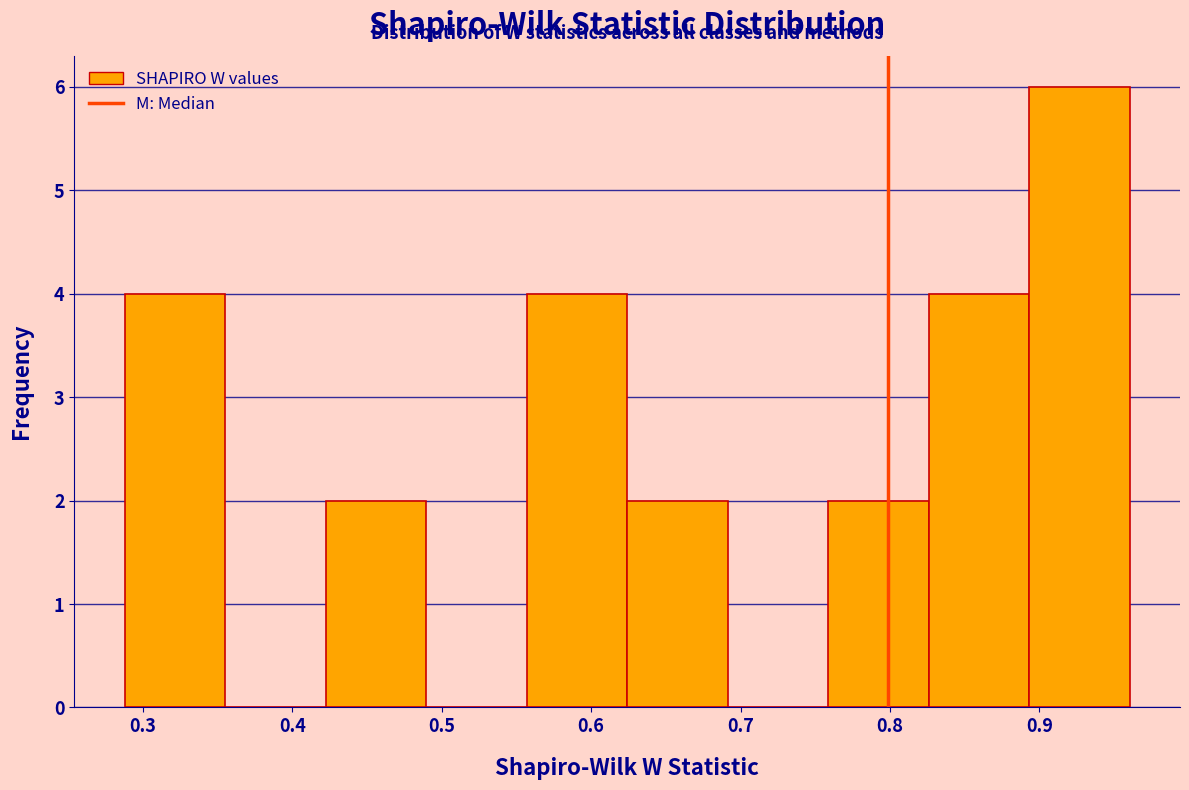

Which range on the x-axis has the tallest bar?

0.89 to 0.96